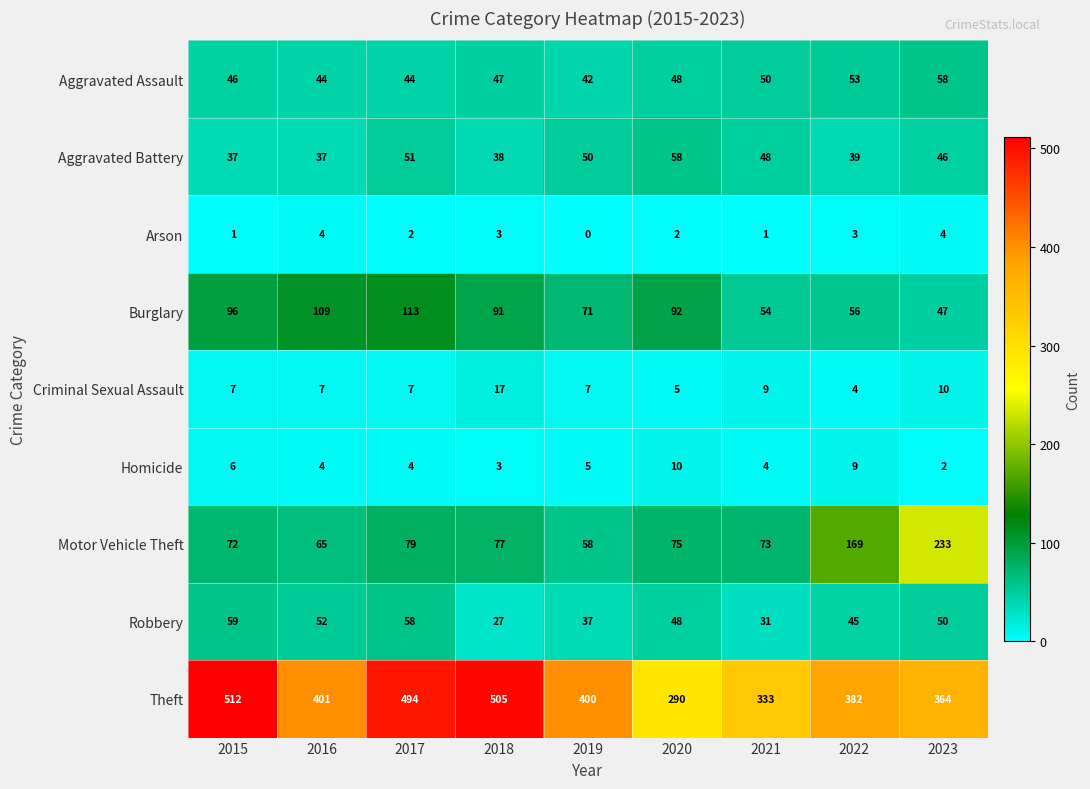

What is the difference between the second highest and second lowest values in the Homicide series?

6